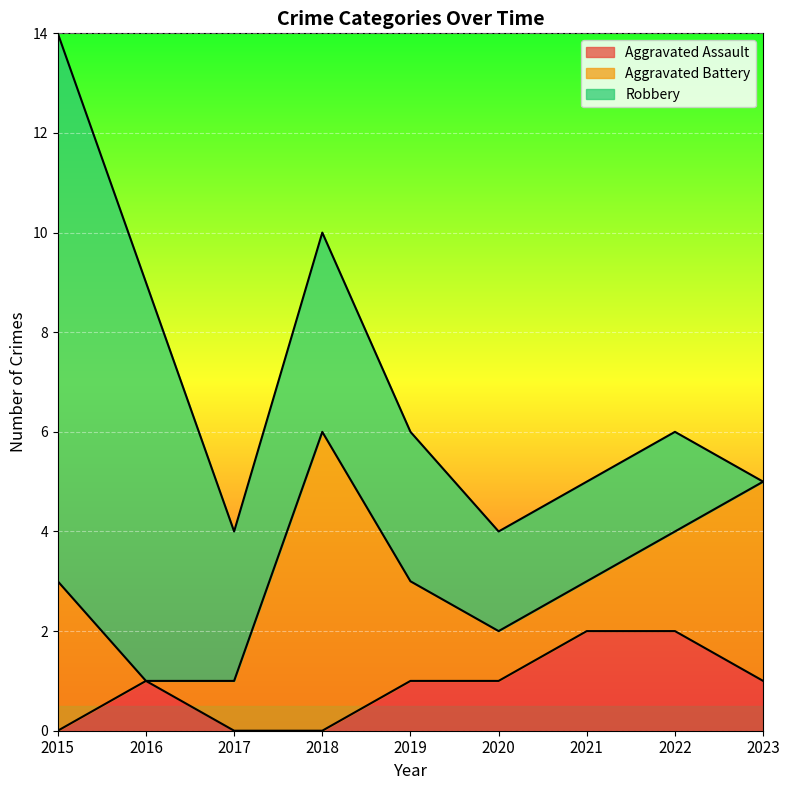

True or false: Aggravated Assault and Robbery intersect in this chart.

False